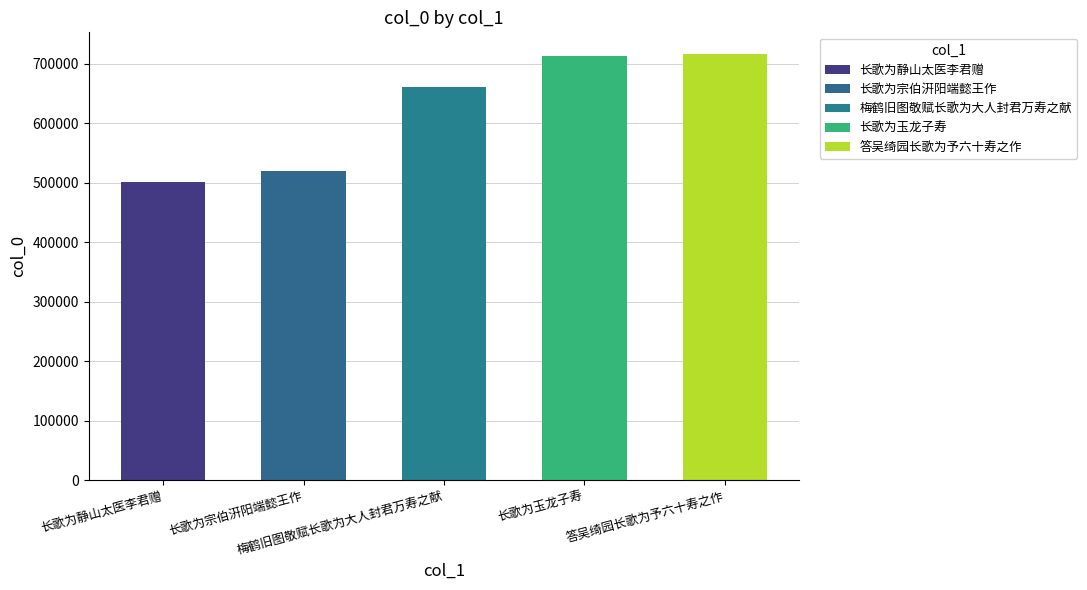

The chart shows a value of 456170 at 长歌为玉龙子寿. True or false?

False